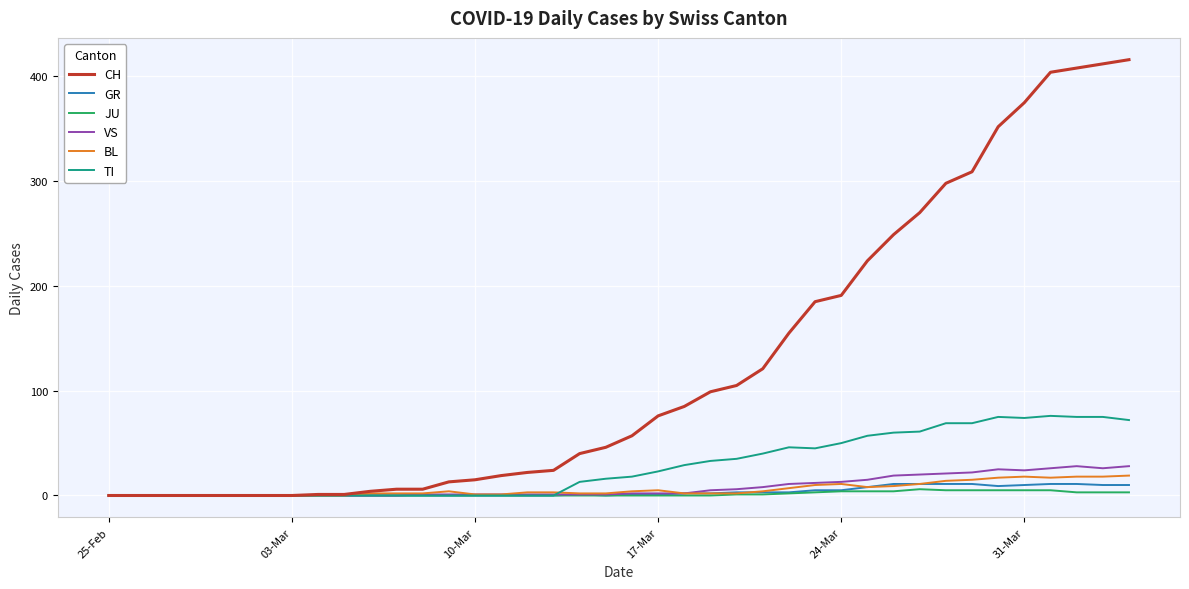

Which series has the largest total across all categories?

CH